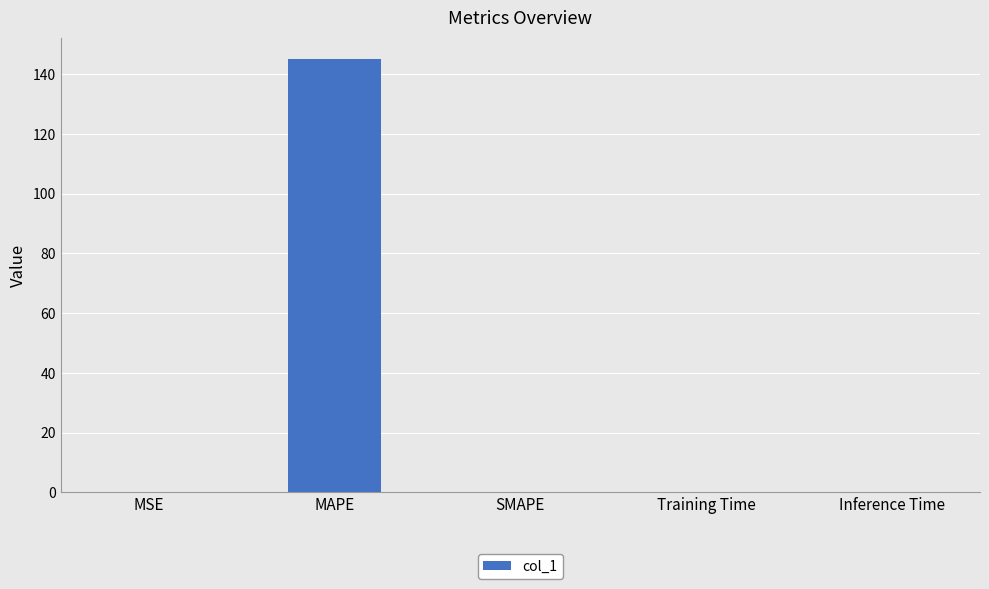

Between MAPE and SMAPE, which is larger?

MAPE